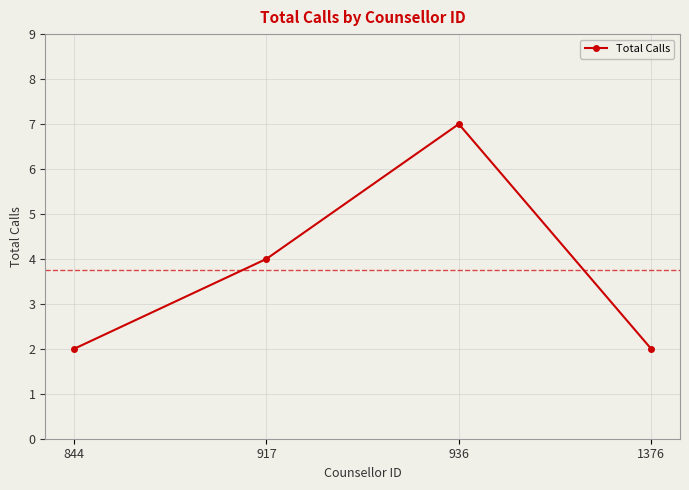

What is the greatest value displayed?

7